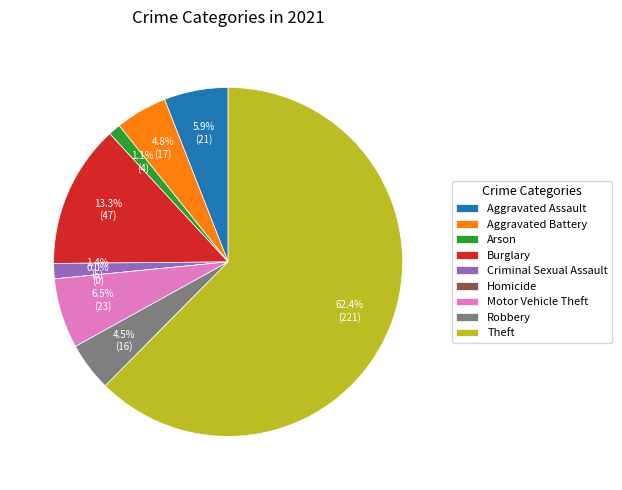

True or false: Theft accounts for 71% of the total.

False